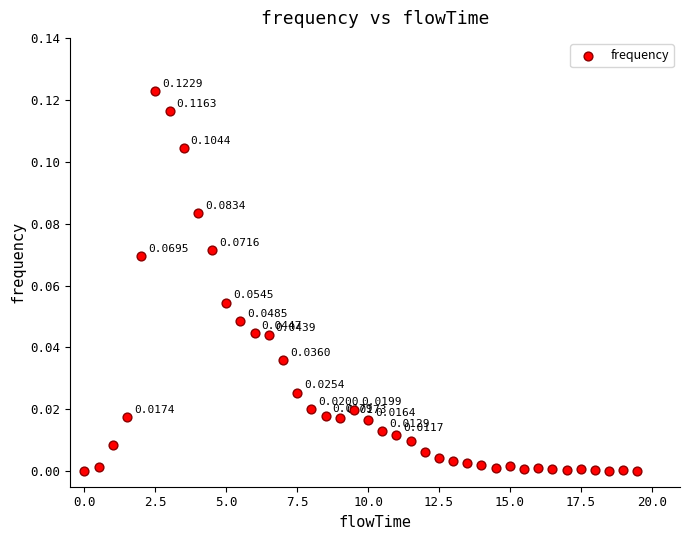

What is the range of X values (max minus min)?

19.5